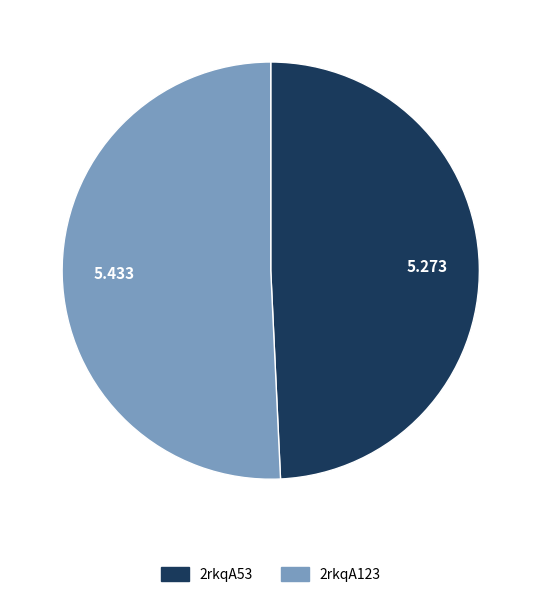

Does any single category account for the majority?

Yes